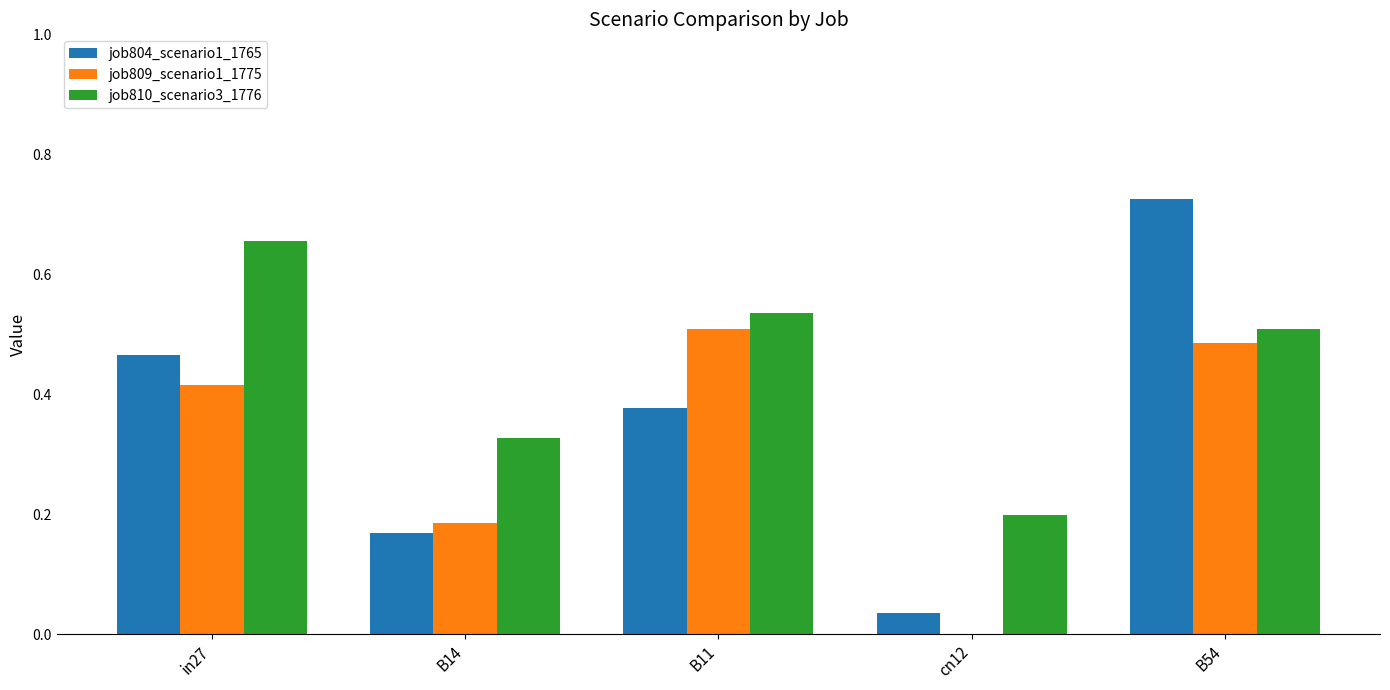

Which label corresponds to the largest value in the chart?

B54